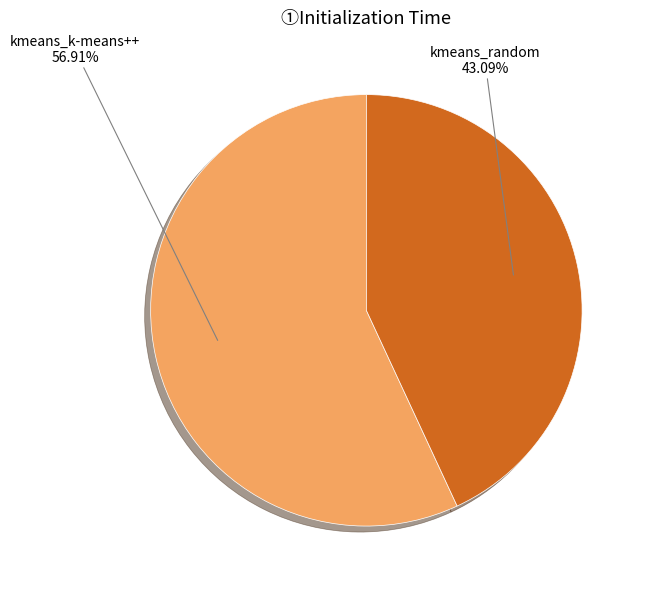

Does any single category account for the majority?

Yes